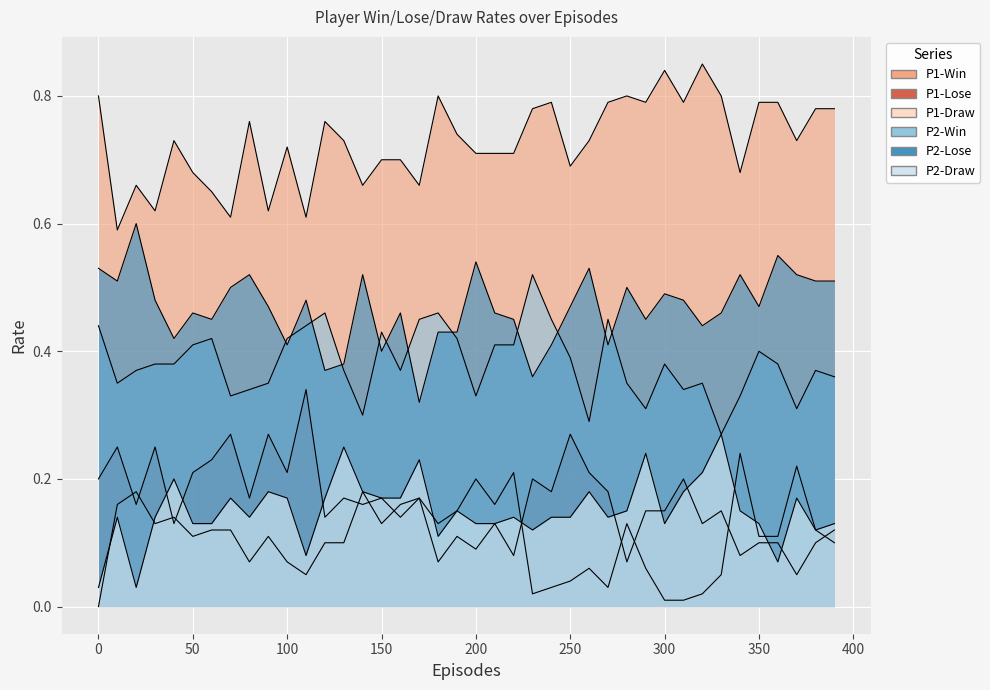

List the series in order of their peak value, highest first.

P1-Win, P2-Lose, P2-Win, P1-Lose, P2-Draw, P1-Draw